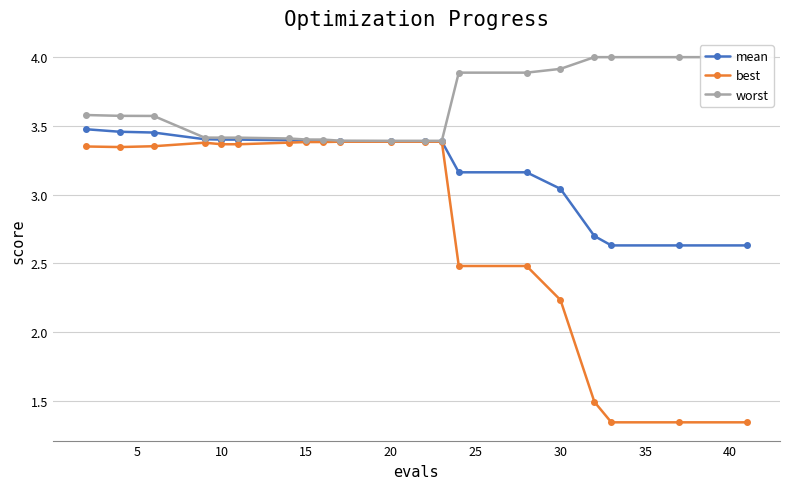

True or false: best has a value of 3.4 at 20.

True